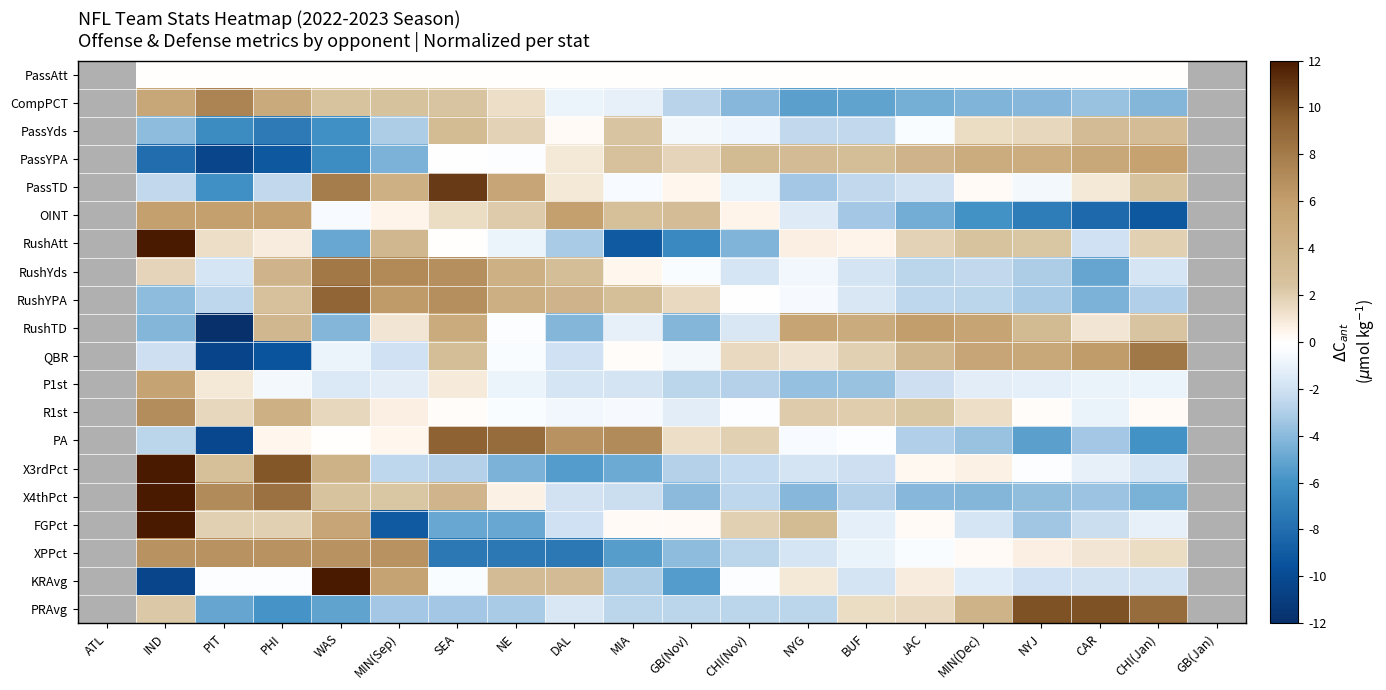

At which category does the chart reach its minimum across all series?

PIT